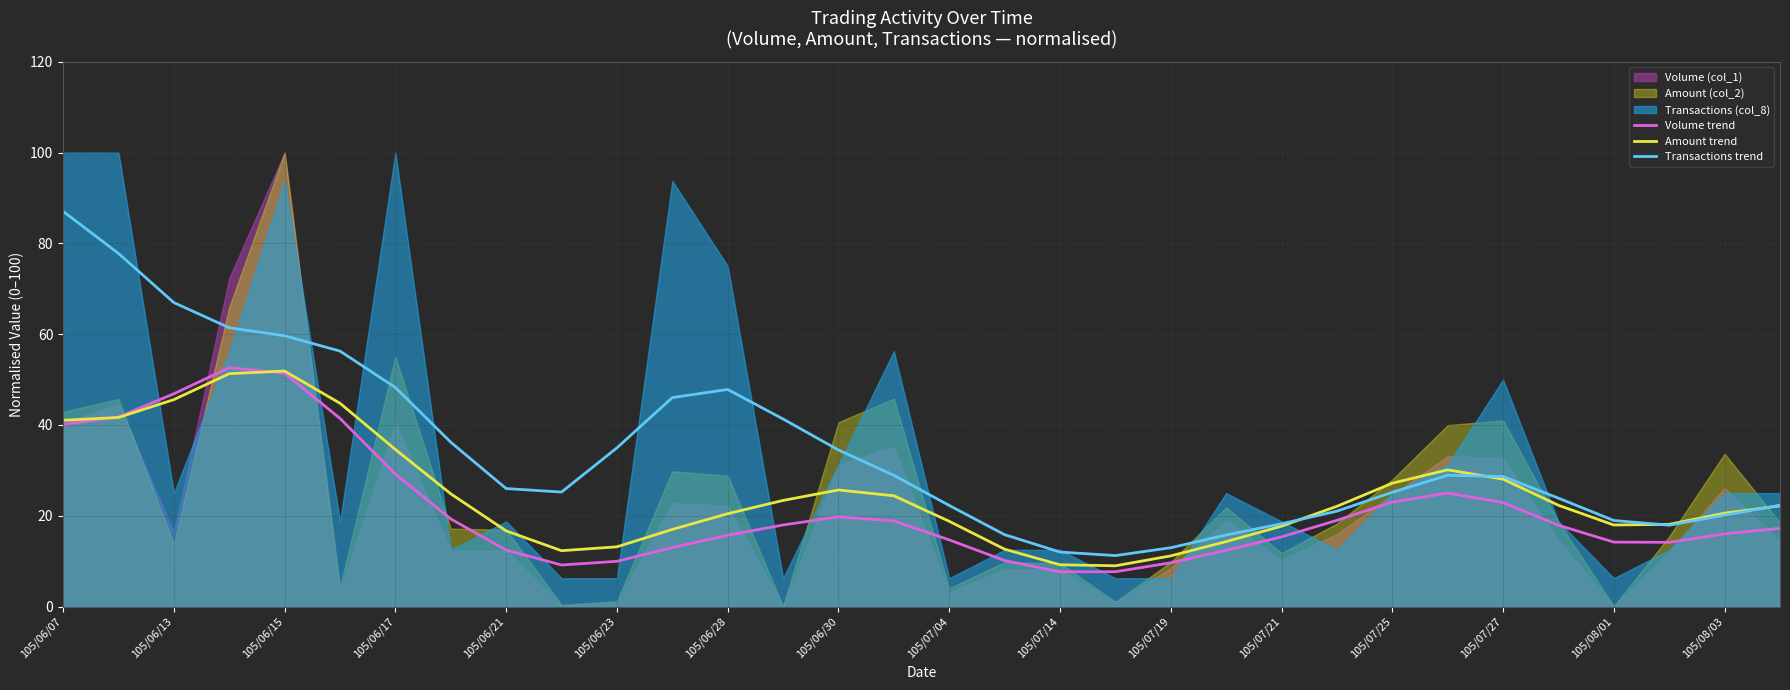

List the series in order of their overall mean, highest first.

Transactions trend, Amount trend, Volume trend